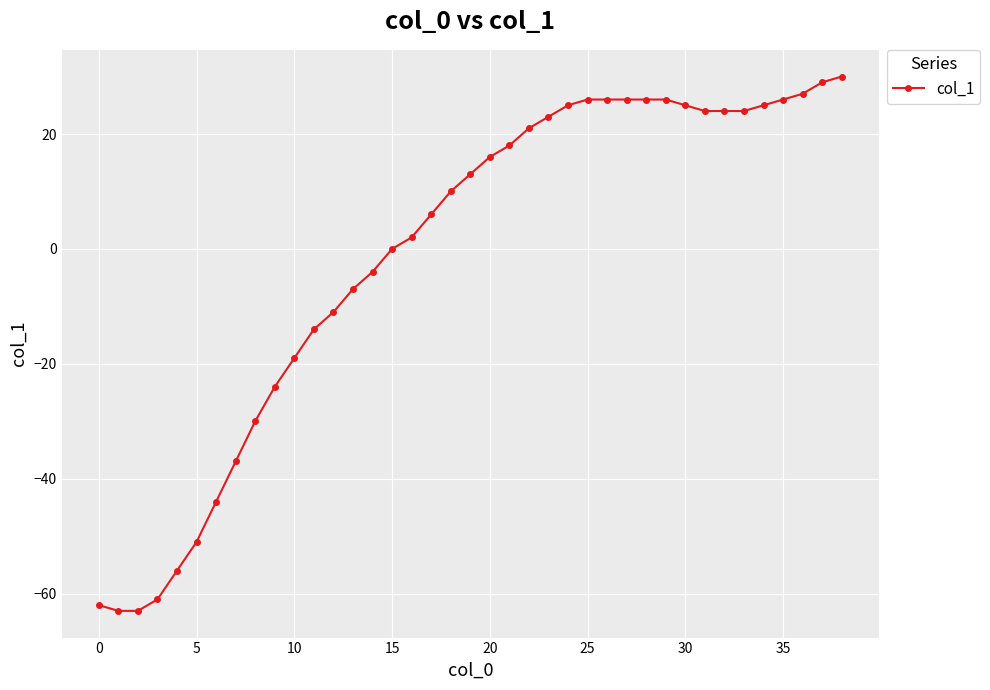

What is the difference between the maximum and minimum values?

93